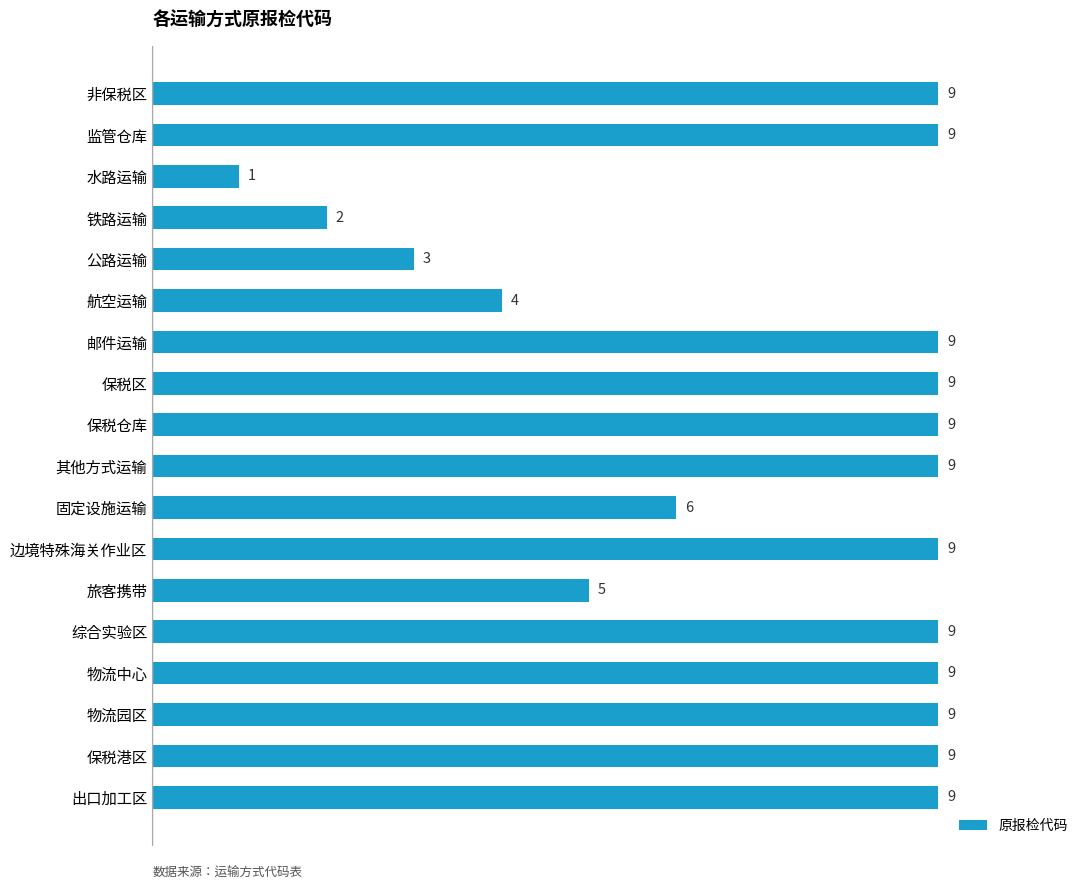

Are the bars horizontal?

Yes